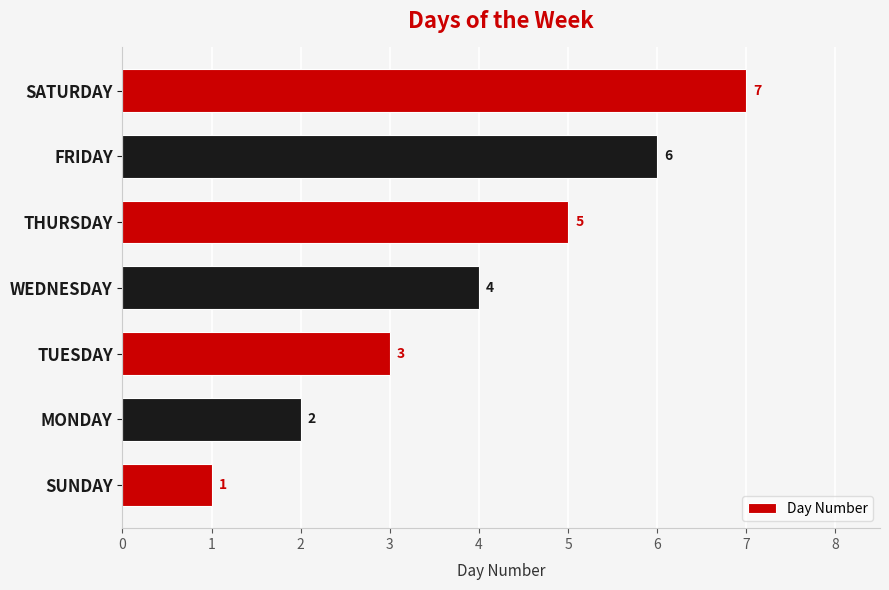

Count the values in the range 2 to 6.

5